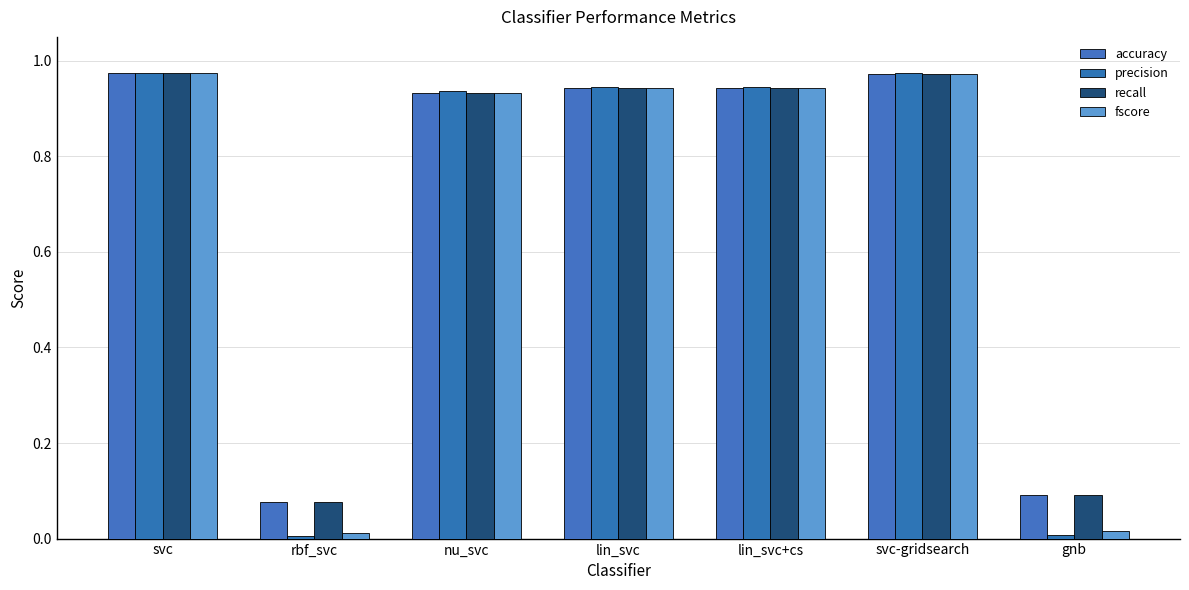

Are the bars horizontal?

No